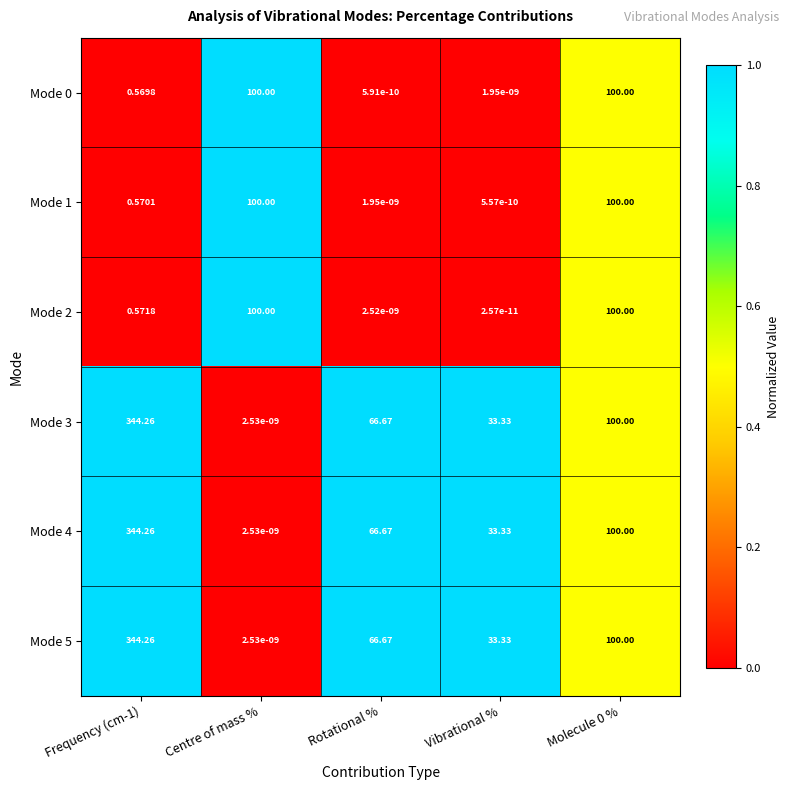

Which category has the lowest value in the Mode 2 series?

Vibrational %